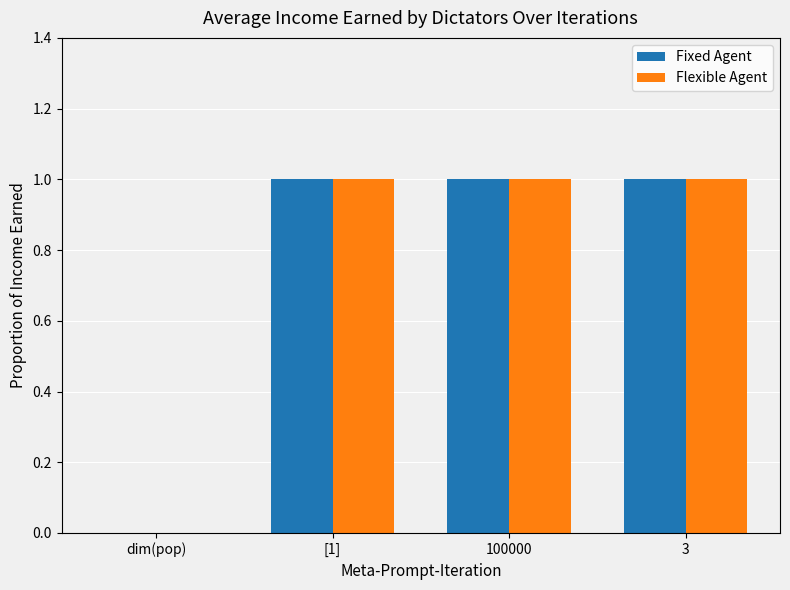

Are the bars horizontal?

No